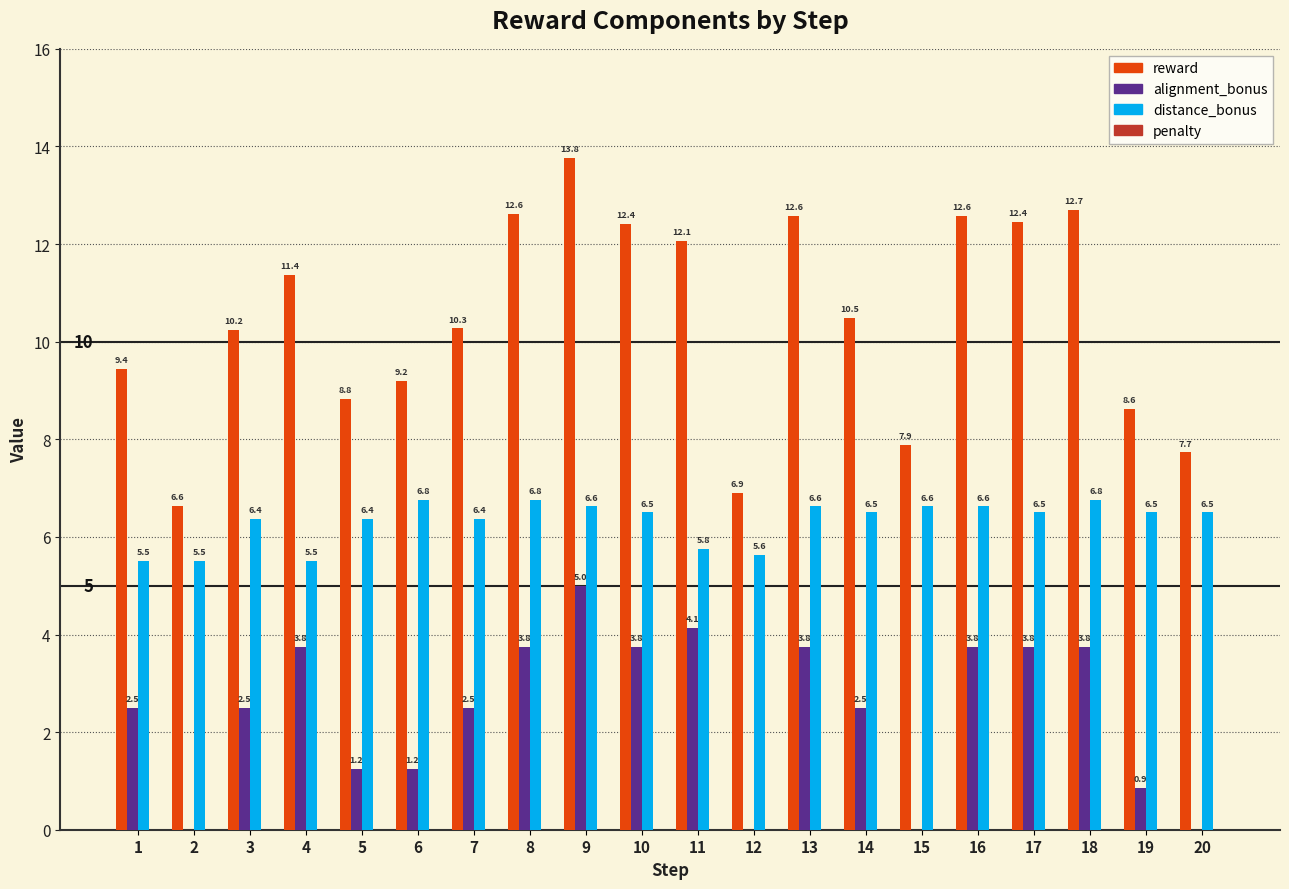

The value of distance_bonus at 17 is 6.5. True or false?

True